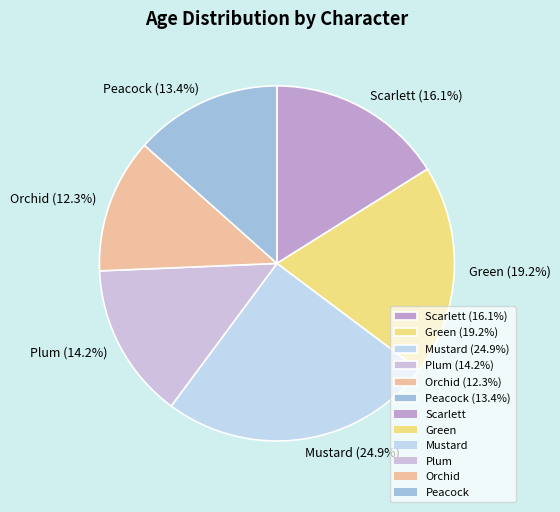

Rank the categories by value from lowest to highest.

Orchid, Peacock, Plum, Scarlett, Green, Mustard